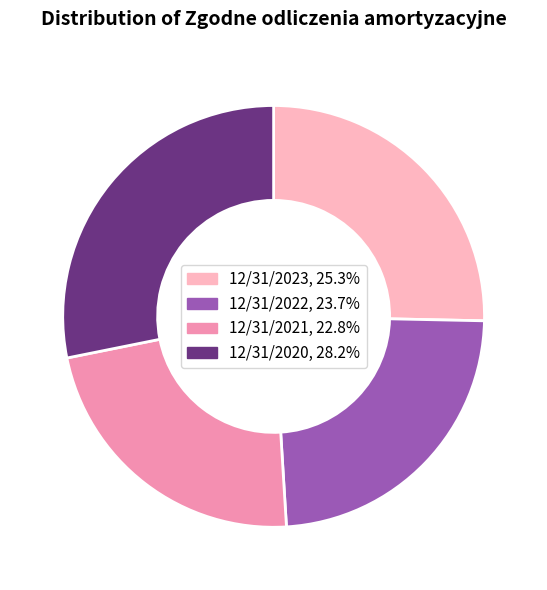

Is the sum of 12/31/2021, 22.8% and 12/31/2022, 23.7% greater than half?

No